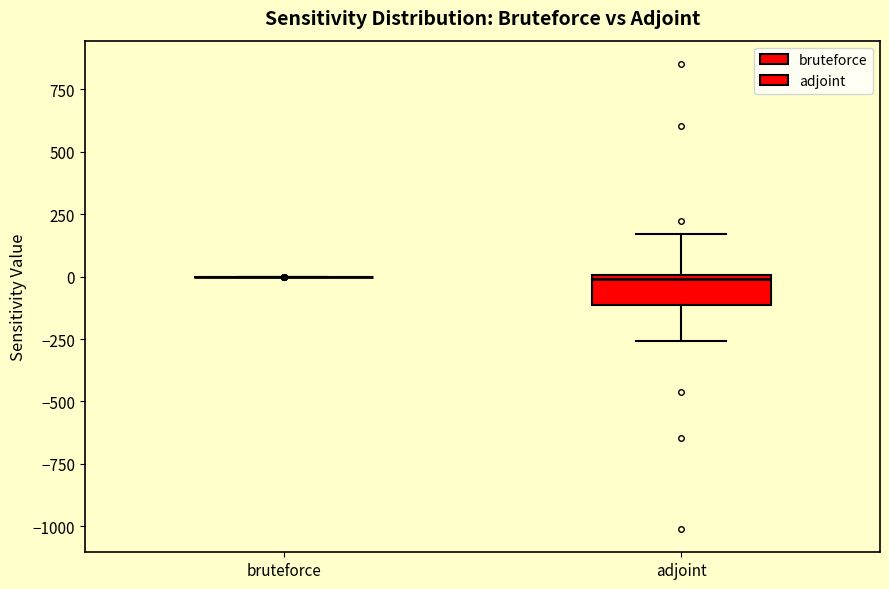

Reading left to right, read every box against the y-axis: the position of its median line, the range the box covers, and the ends of its whiskers. The values are not printed on the chart, so give them approximately, as read against the axis.

bruteforce: box collapsed to a line at 0, whiskers 0 to 0
adjoint: median 0 (just below the box's upper edge), box -100 to 0, whiskers -250 to 150